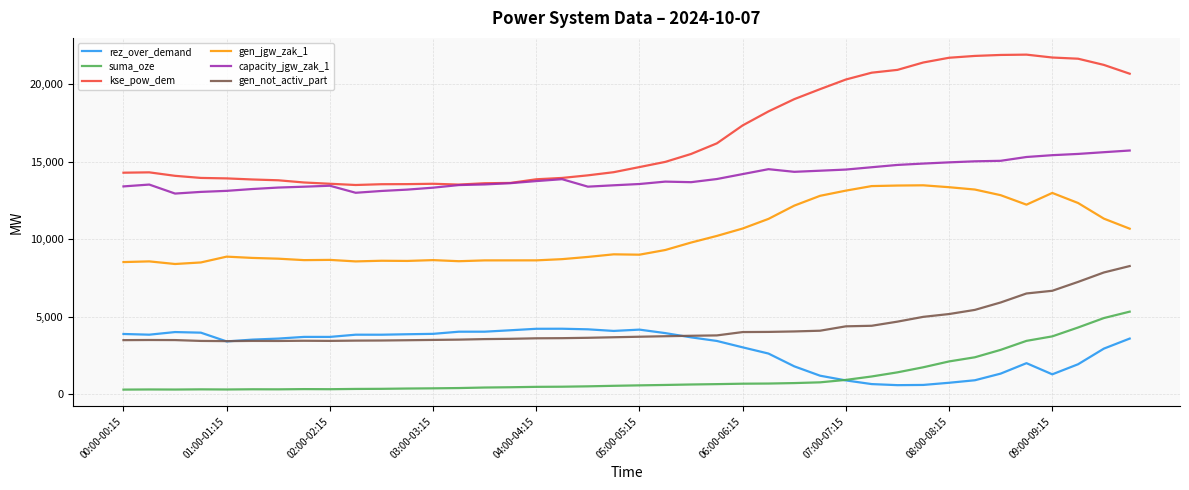

List the series in order of their peak value, lowest first.

rez_over_demand, suma_oze, gen_not_activ_part, gen_jgw_zak_1, capacity_jgw_zak_1, kse_pow_dem